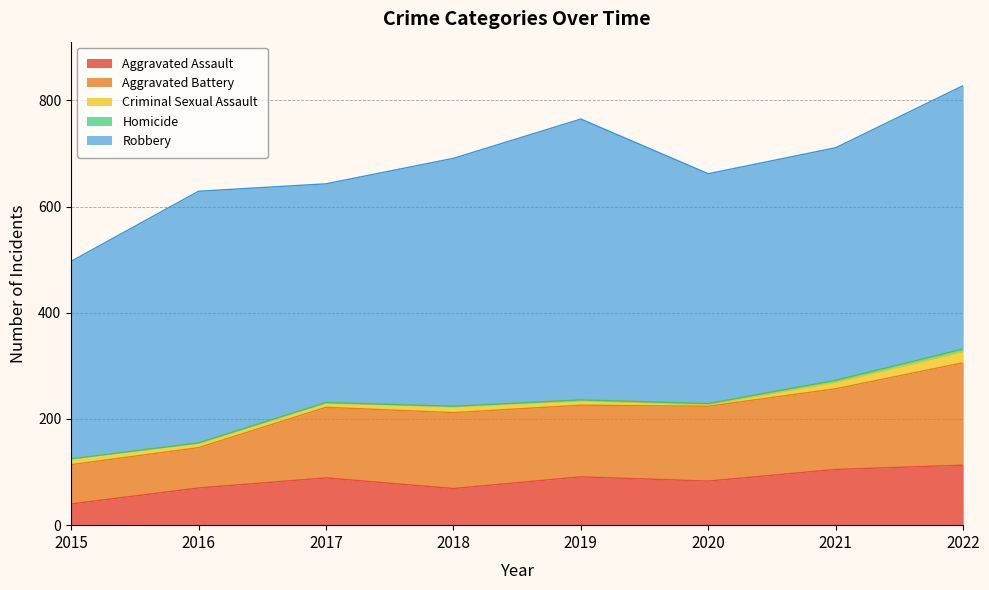

At which category does Criminal Sexual Assault reach its first local peak?

2018